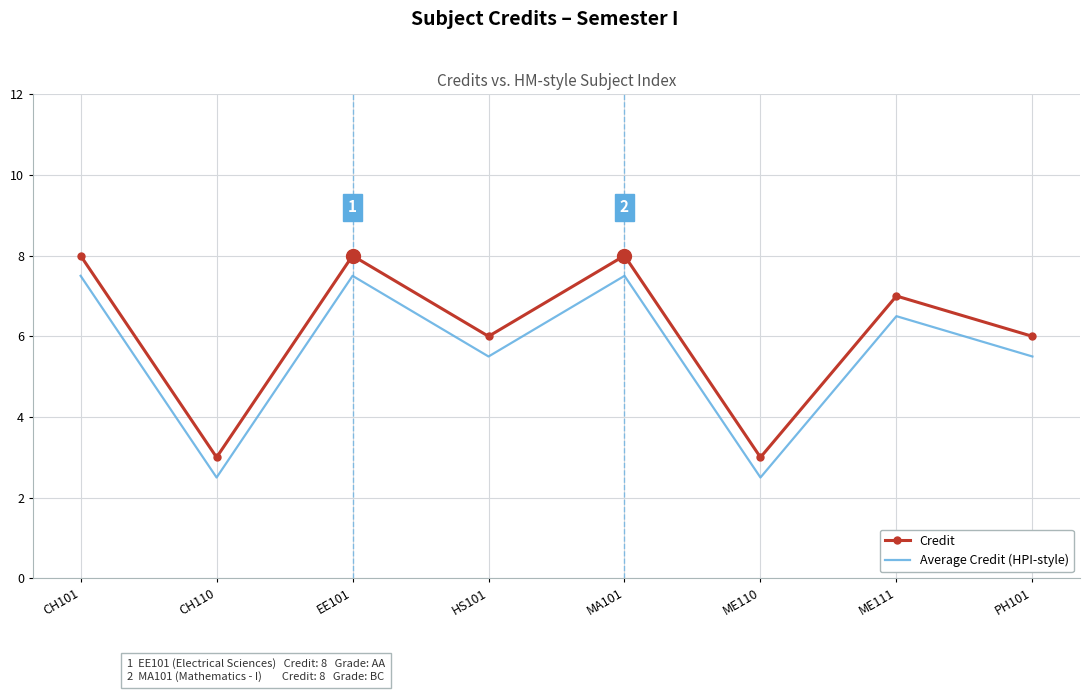

What is the maximum value shown in the chart?

8.0